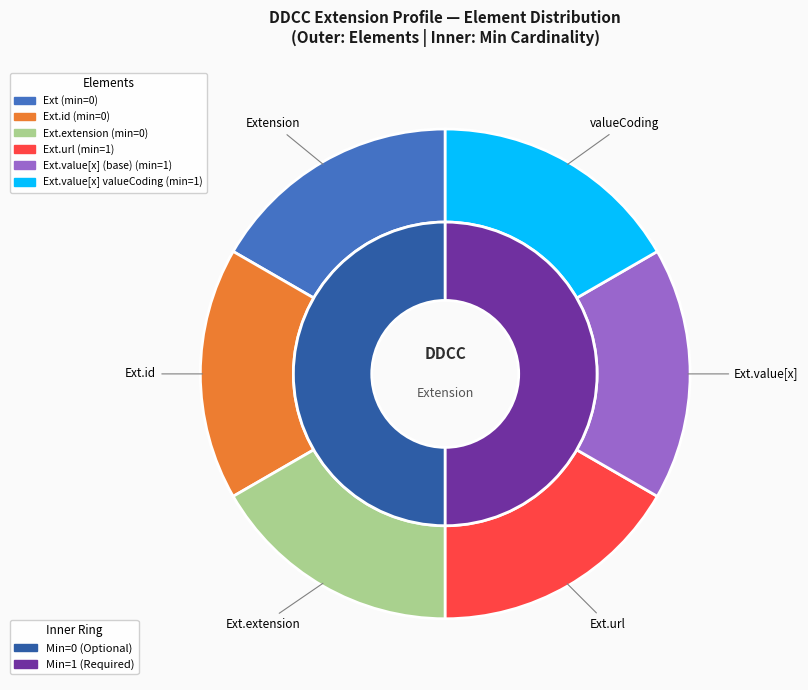

Is there any slice that represents more than half of the pie?

No